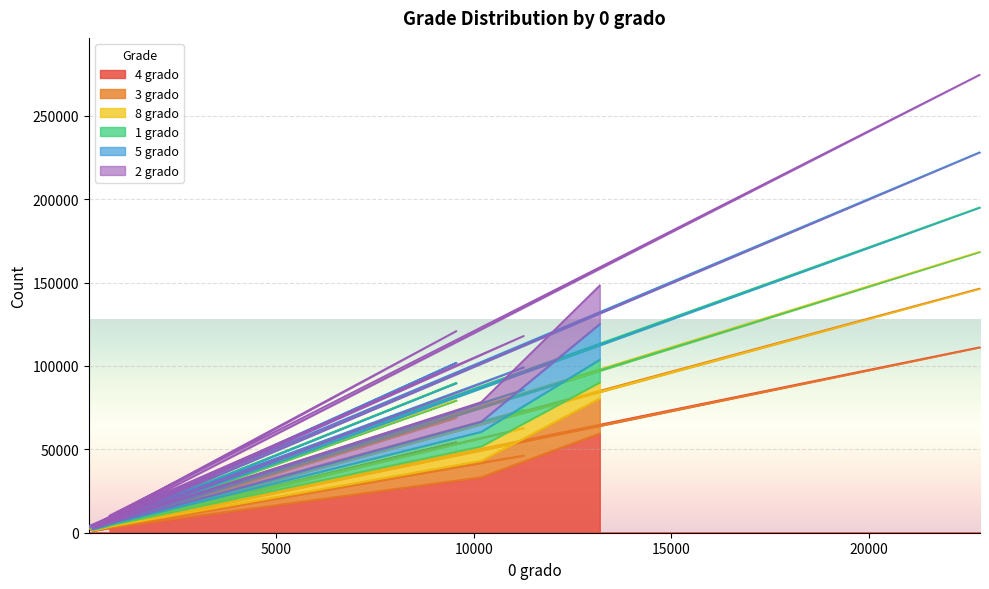

How many interior local valleys does the 3 grado series have?

6